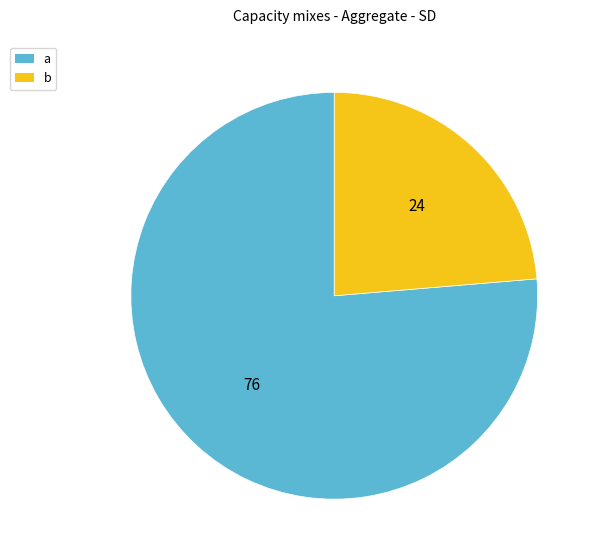

Which has a higher value, b or a?

a